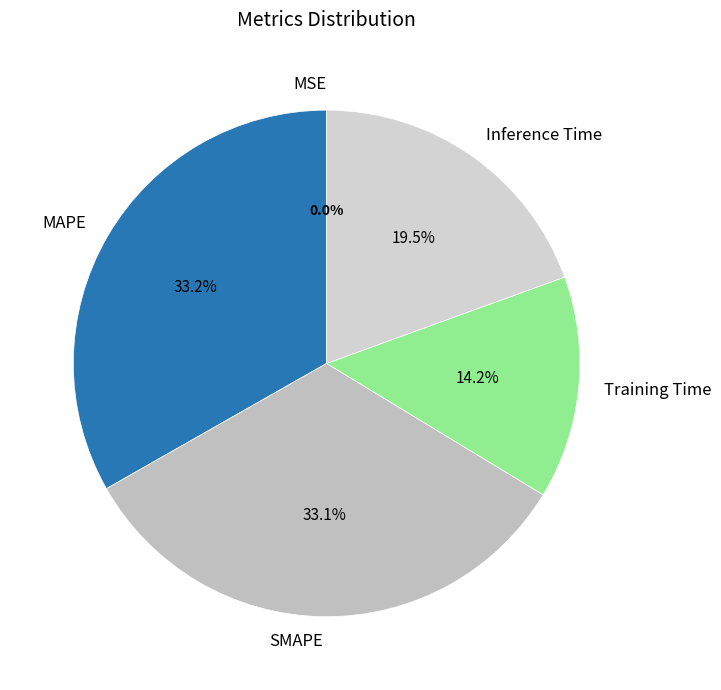

The MAPE slice represents 47% of the pie. True or false?

False